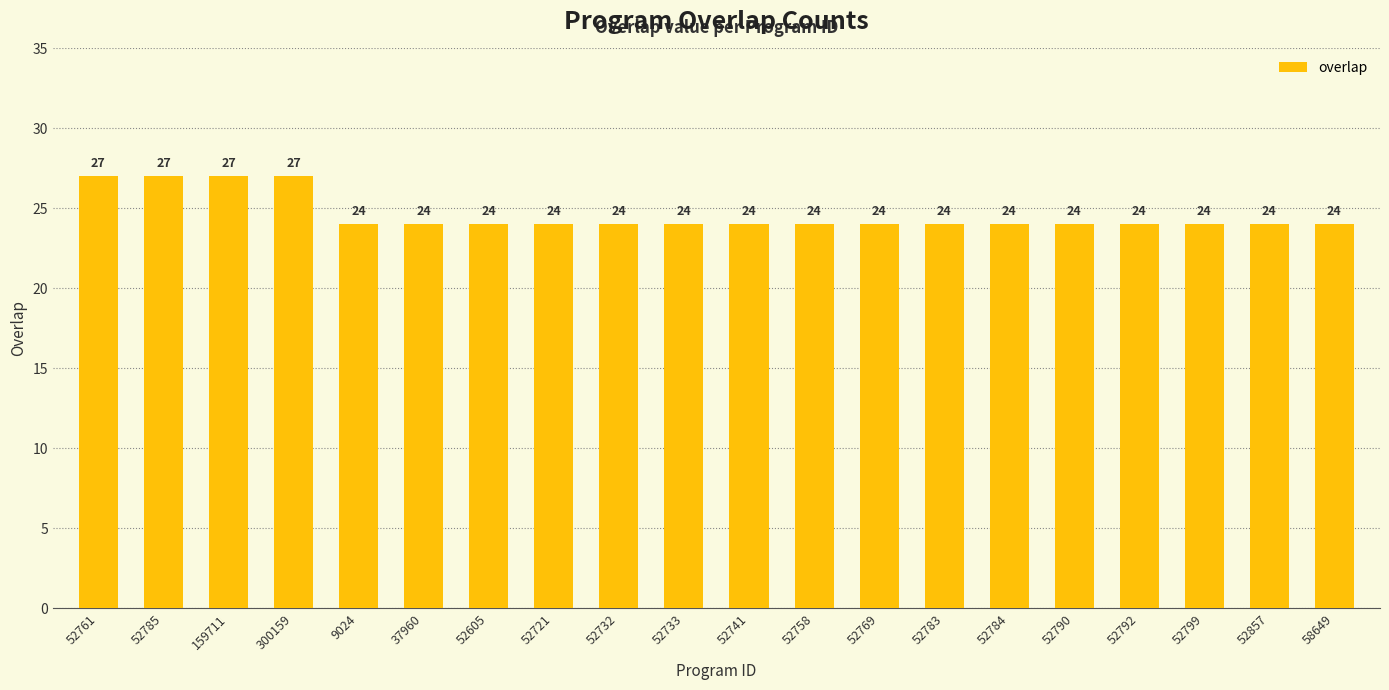

Count the number of data series in this chart.

1